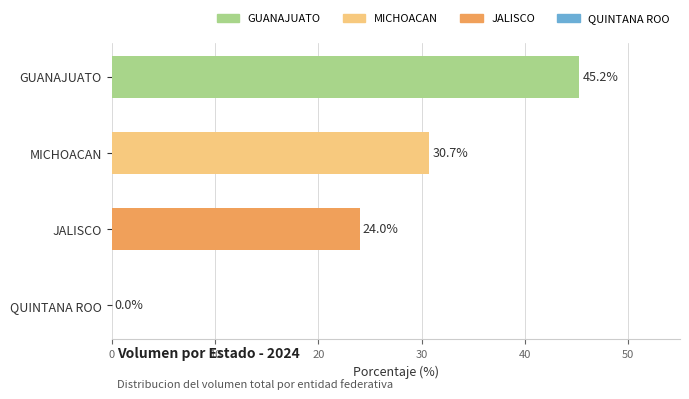

Is it true that the value at GUANAJUATO is 76.5?

False